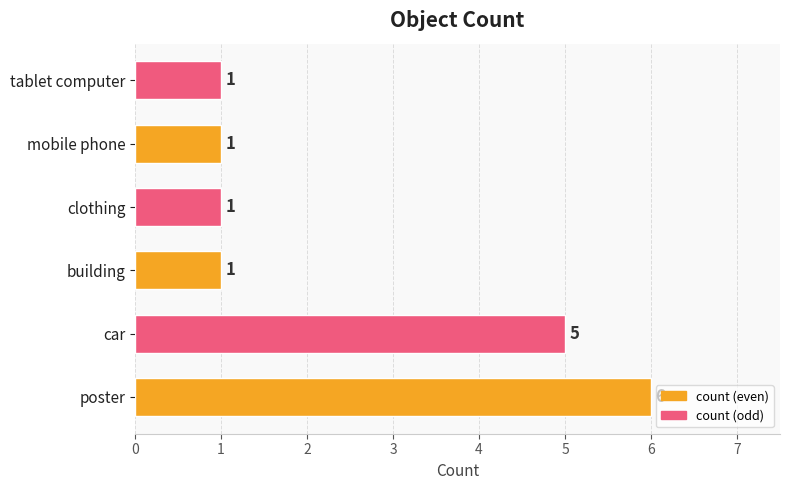

What is the sum of all values?

15